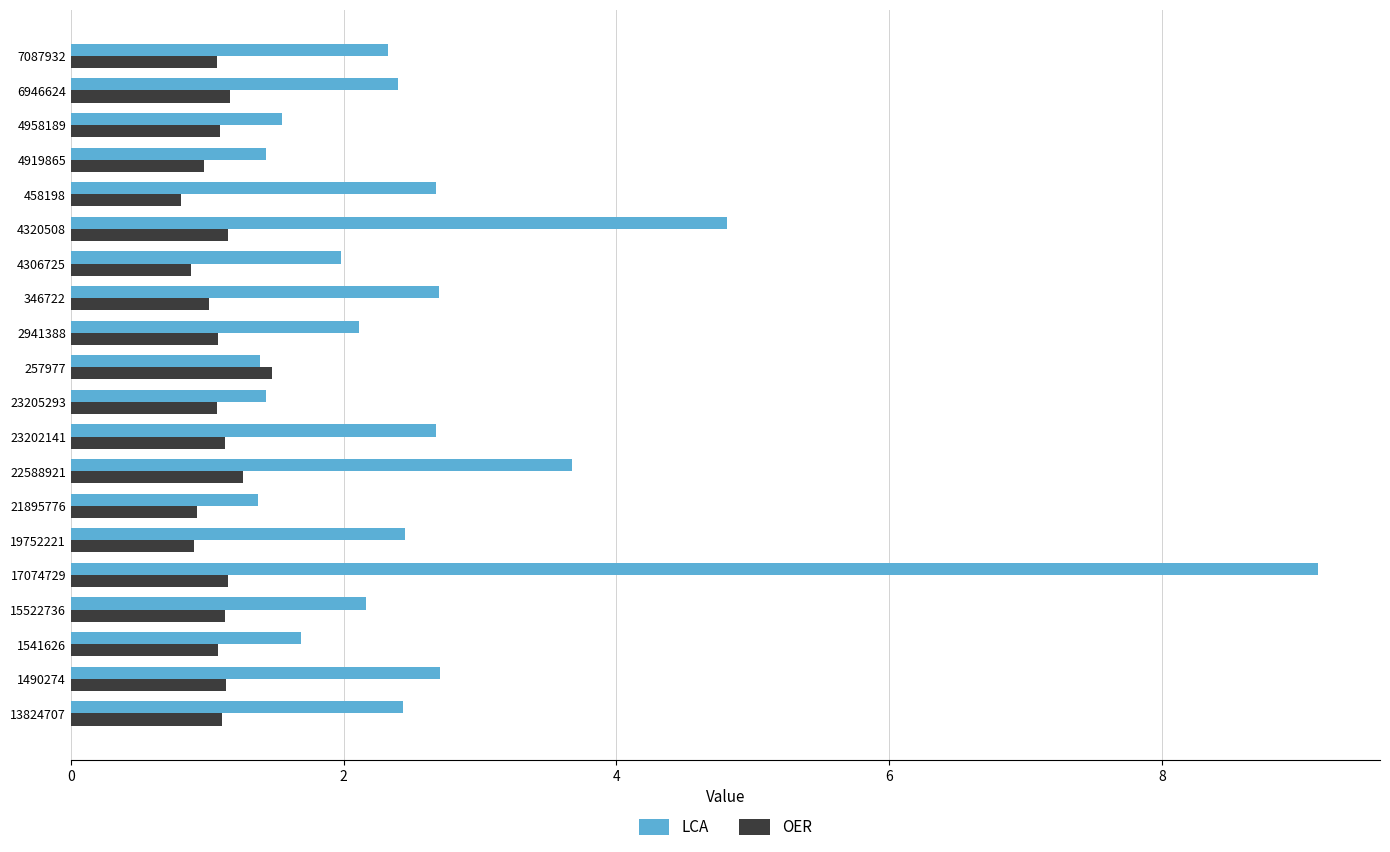

What is the approximate value of LCA at 4958189?

1.5